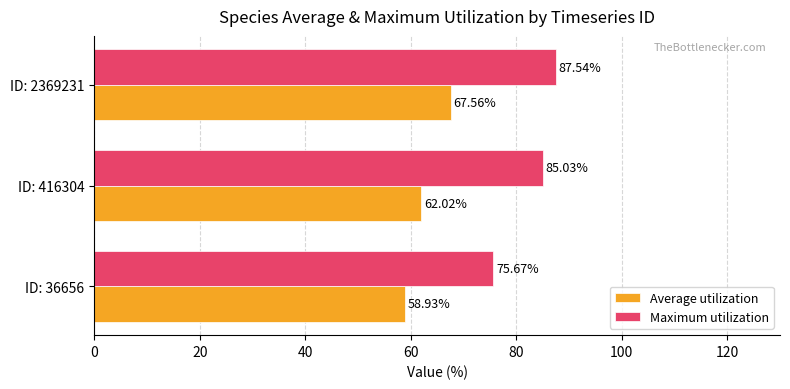

What are all the series names shown in the legend?

Average utilization, Maximum utilization